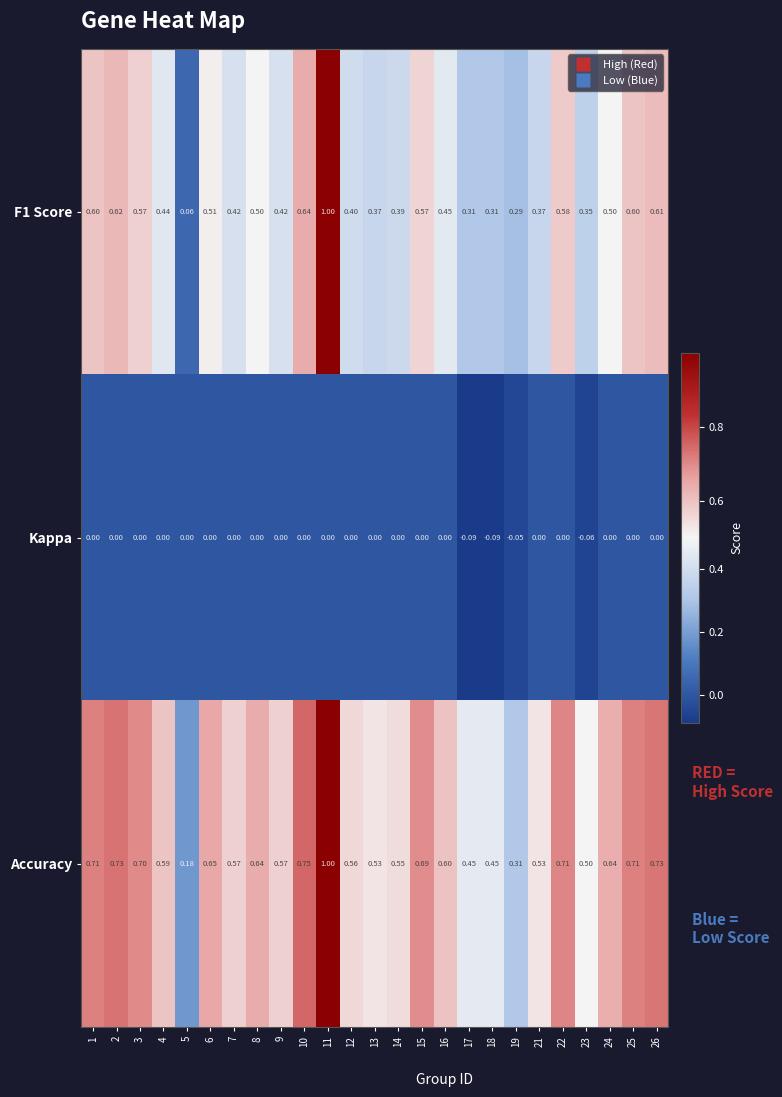

Which series has the largest range (max minus min)?

F1 Score